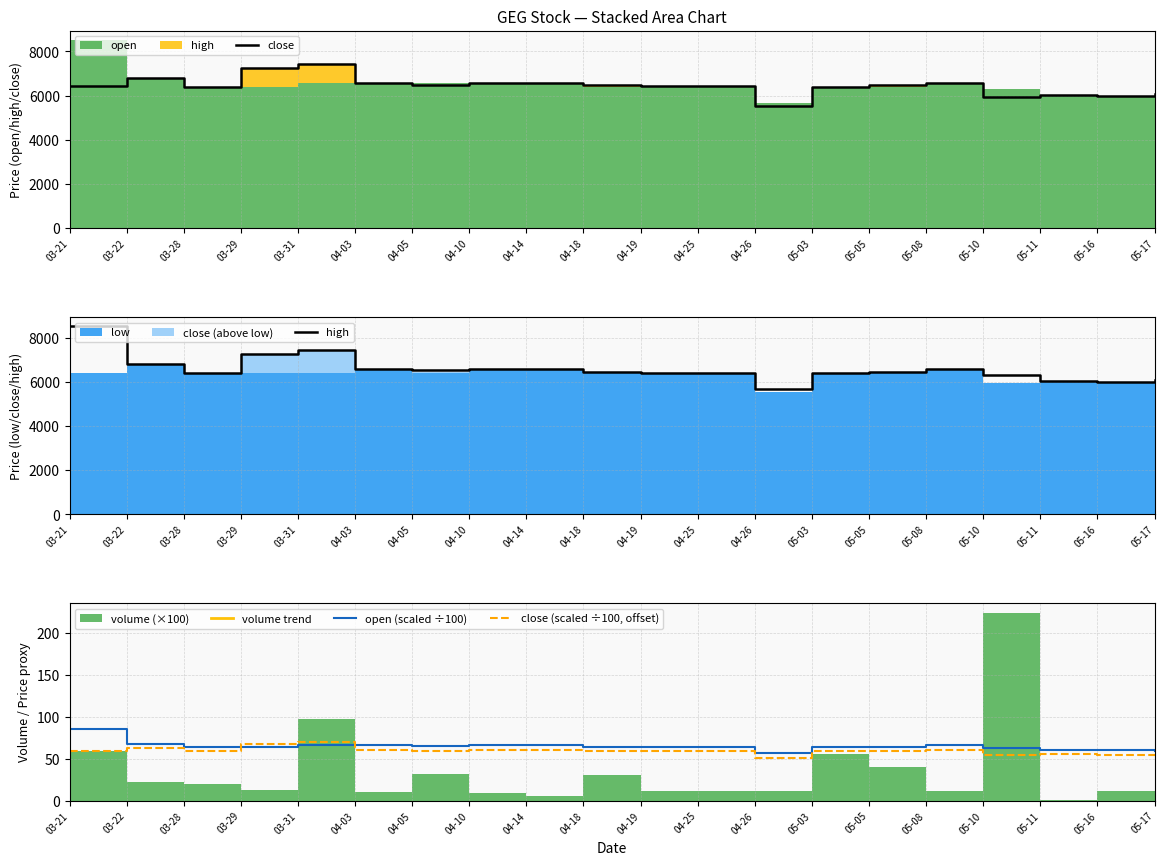

True or false: close and open (scaled ÷100) cross at least once.

False